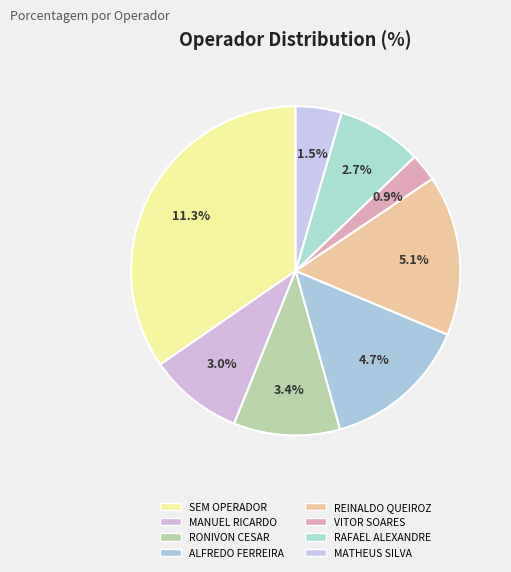

How many slices are in this pie chart?

8